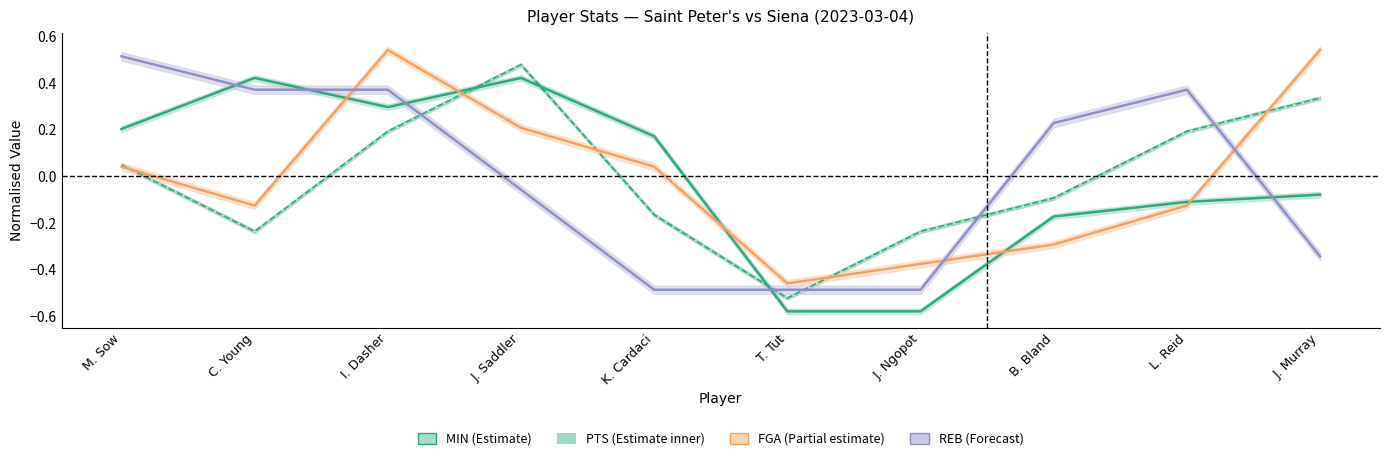

Reading left to right, what are all the values shown in this chart?

MIN: 0.2	0.4	0.3	0.4	0.2	-0.6	-0.6	-0.2	-0.1	-0.1
PTS: 0.0	-0.2	0.2	0.5	-0.2	-0.5	-0.2	-0.1	0.2	0.3
FGA: 0.0	-0.1	0.5	0.2	0.0	-0.5	-0.4	-0.3	-0.1	0.5
REB: 0.5	0.4	0.4	-0.1	-0.5	-0.5	-0.5	0.2	0.4	-0.3